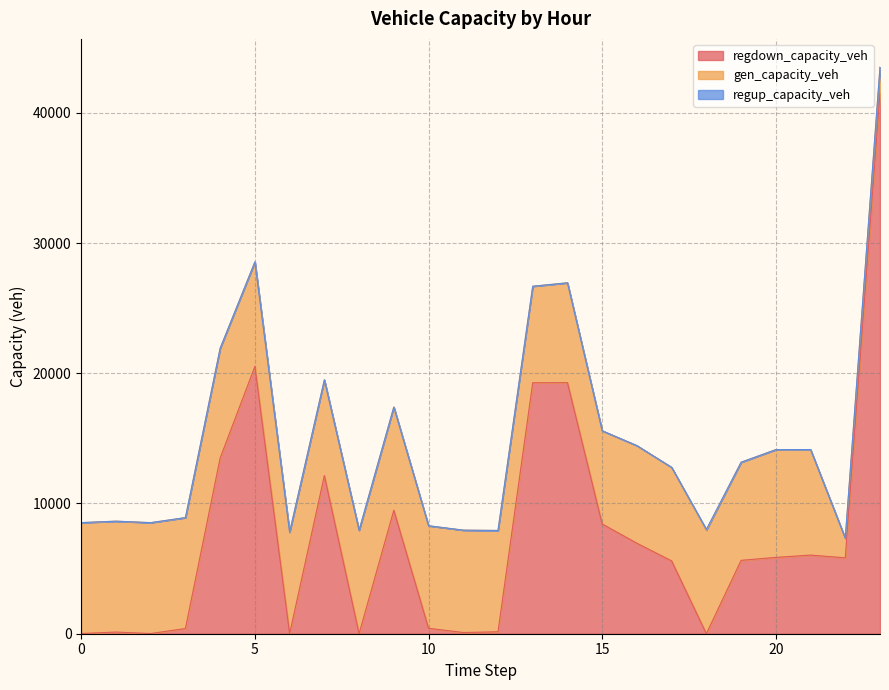

How many interior local peaks does the regup_capacity_veh series have?

1